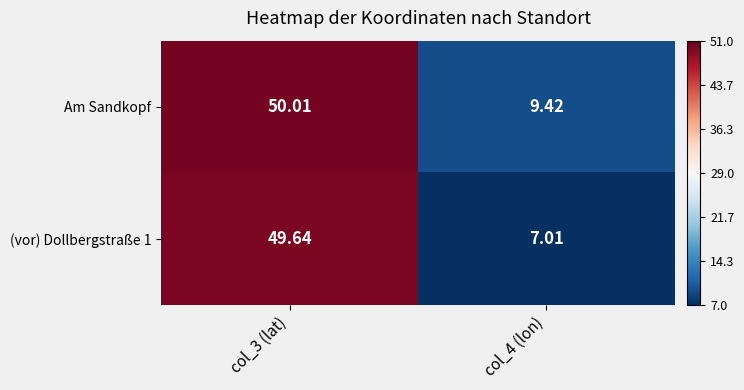

Is the value of (vor) Dollbergstraße 1 at col_4 (lon) greater than the value of Am Sandkopf at col_4 (lon)?

No